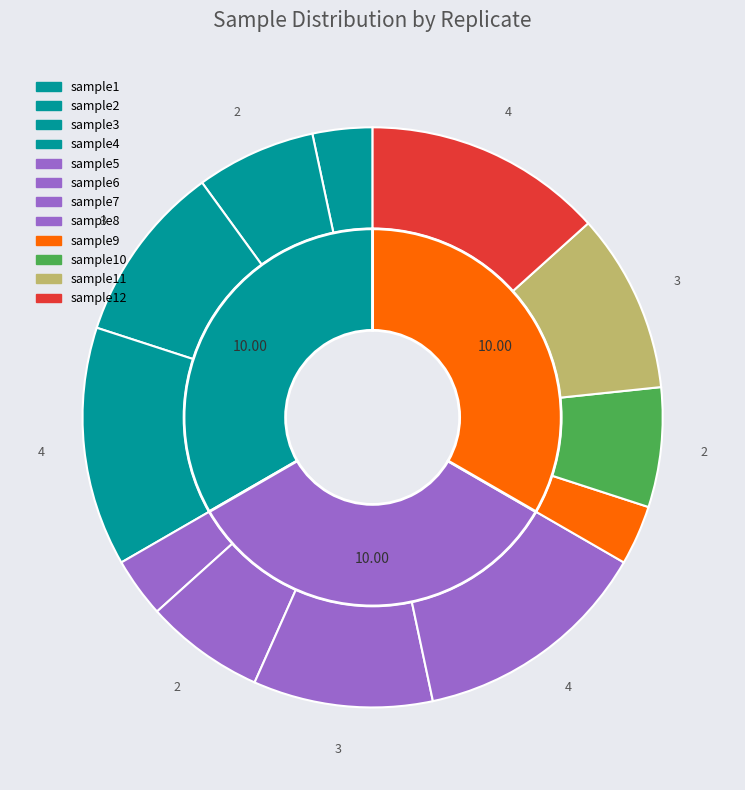

Is there a majority slice in this chart?

No